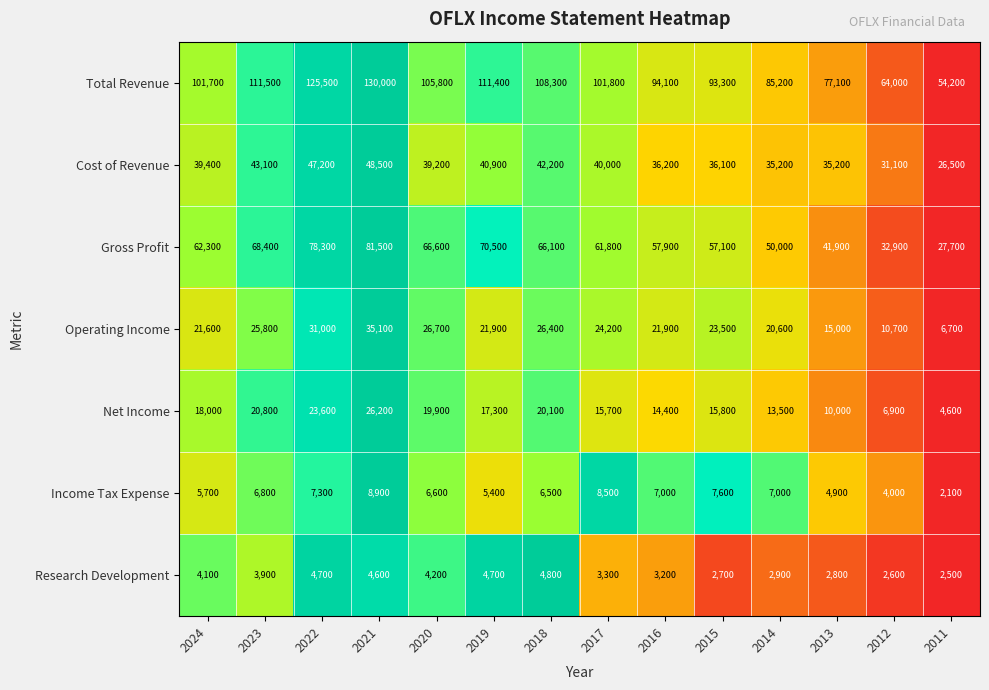

What is the lowest value of the Cost of Revenue series?

26500